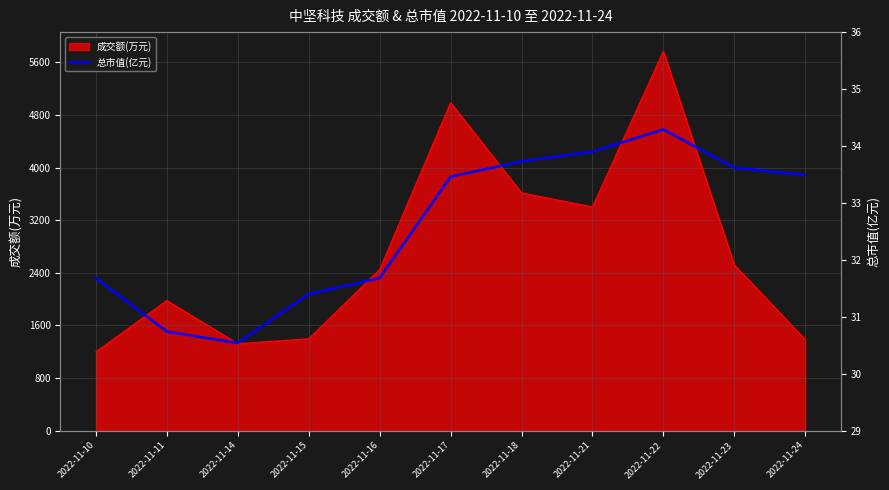

Does the chart display data point markers on the line(s)?

No